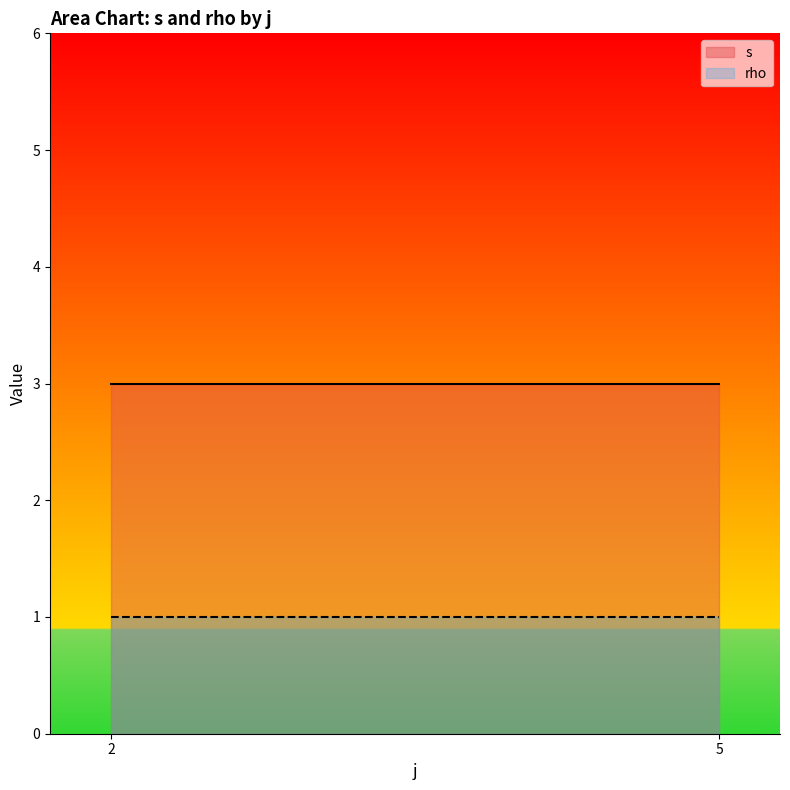

True or false: s has a value of 1 at 5.

False